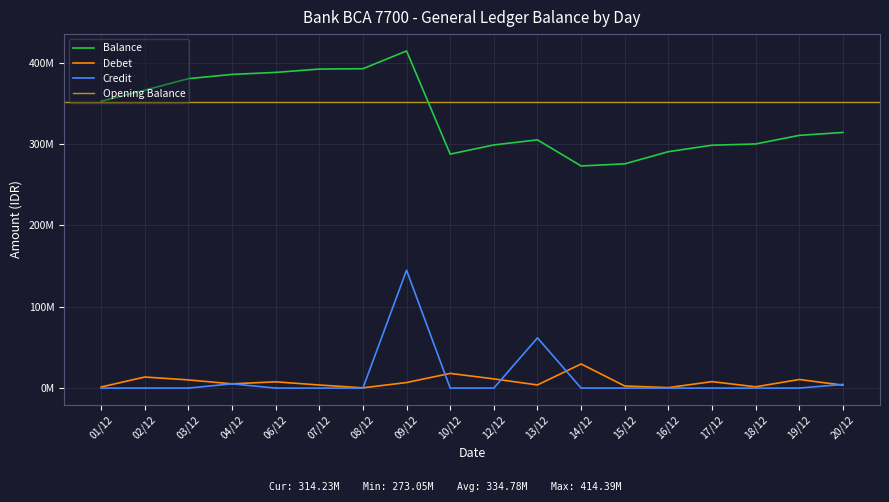

What is the label of the 9th point from the right?

12/12